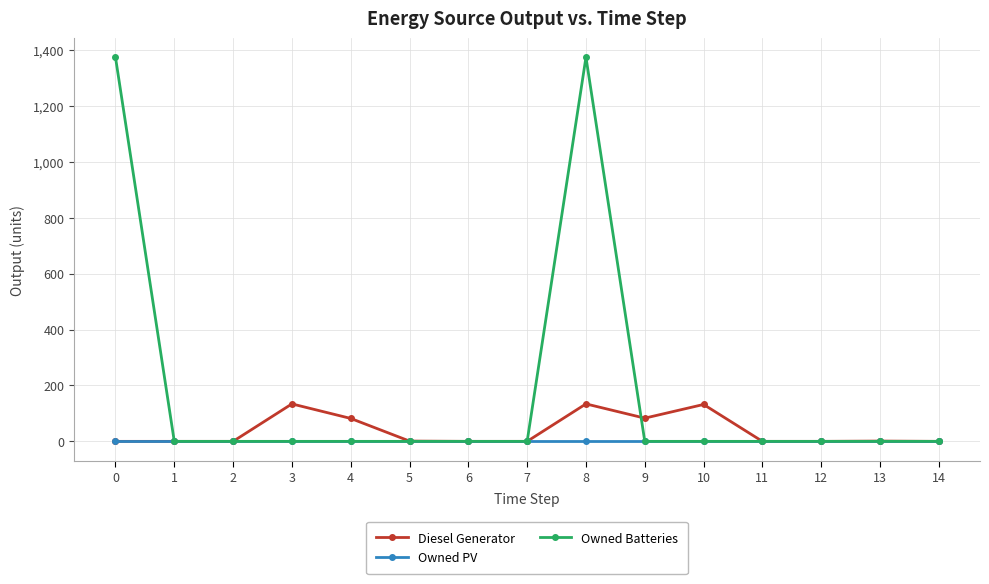

At which category is the sum across all series the highest?

8